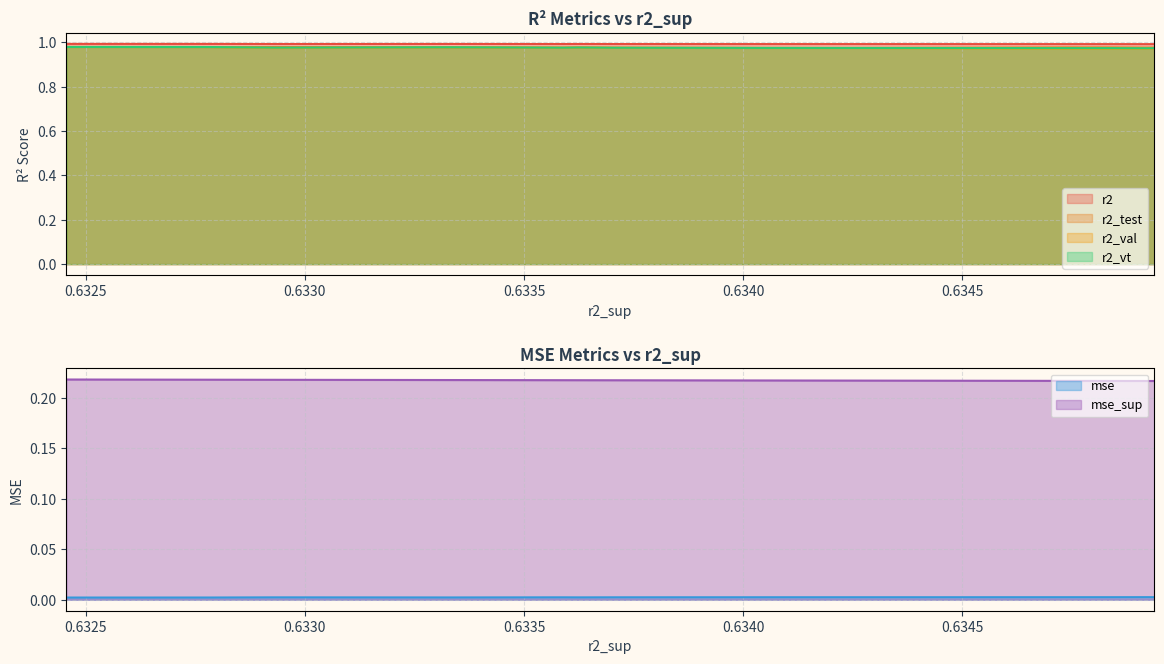

What is the spread (max minus min) of values at 9?

1.0